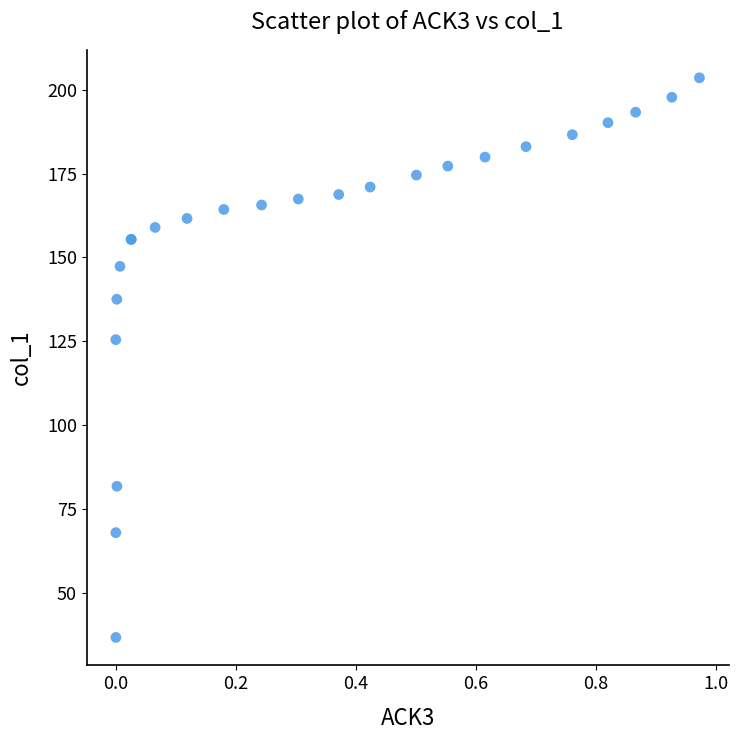

What Y value in the scatter plot is closest to 120?

125.4